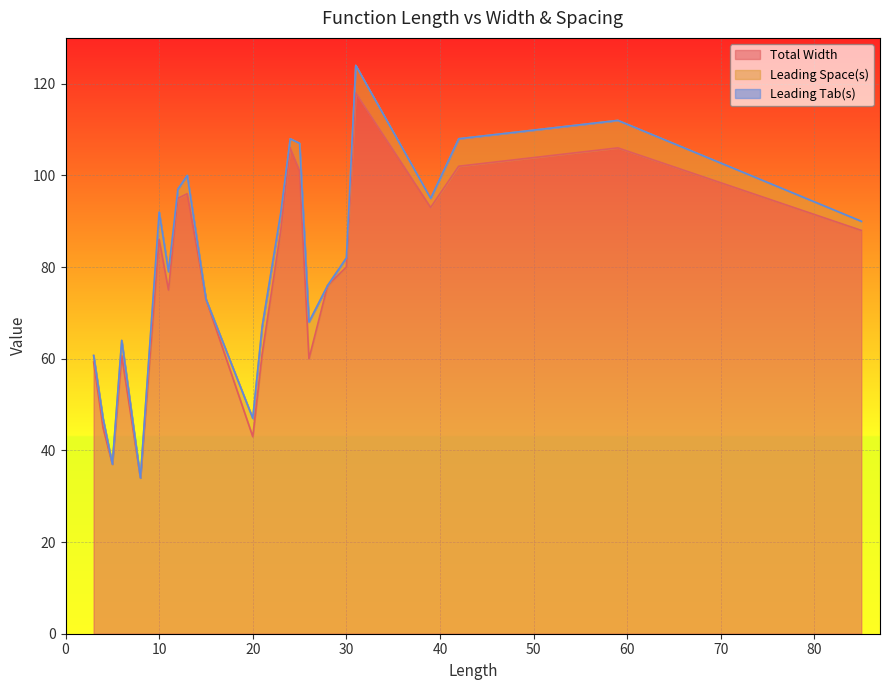

What is the maximum value for Total Width?

118.0